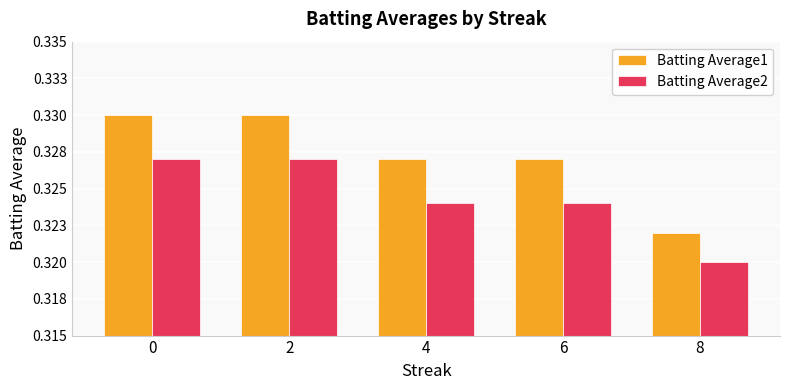

Is it true that Batting Average1 equals 0.5 at 2?

False